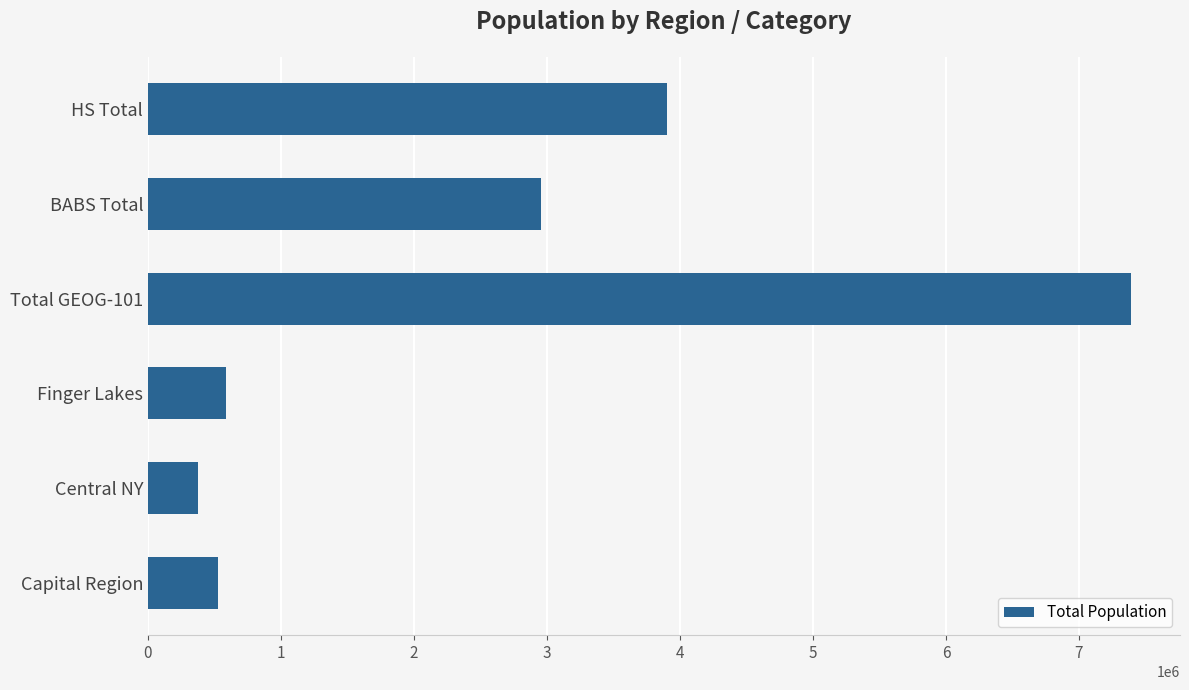

True or false: the data shows 1882907 at HS Total.

False